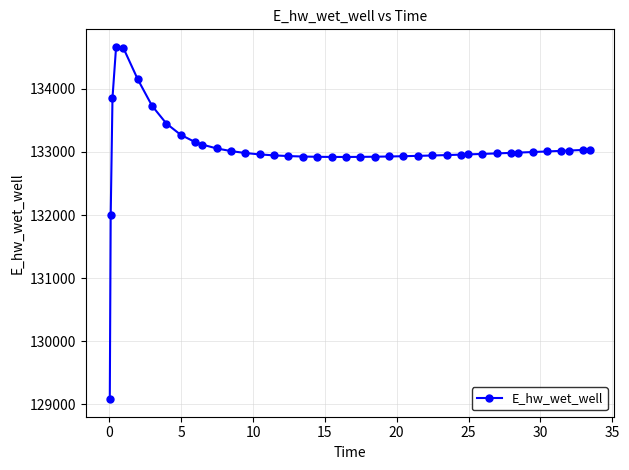

Count the number of values greater than 132982.

20